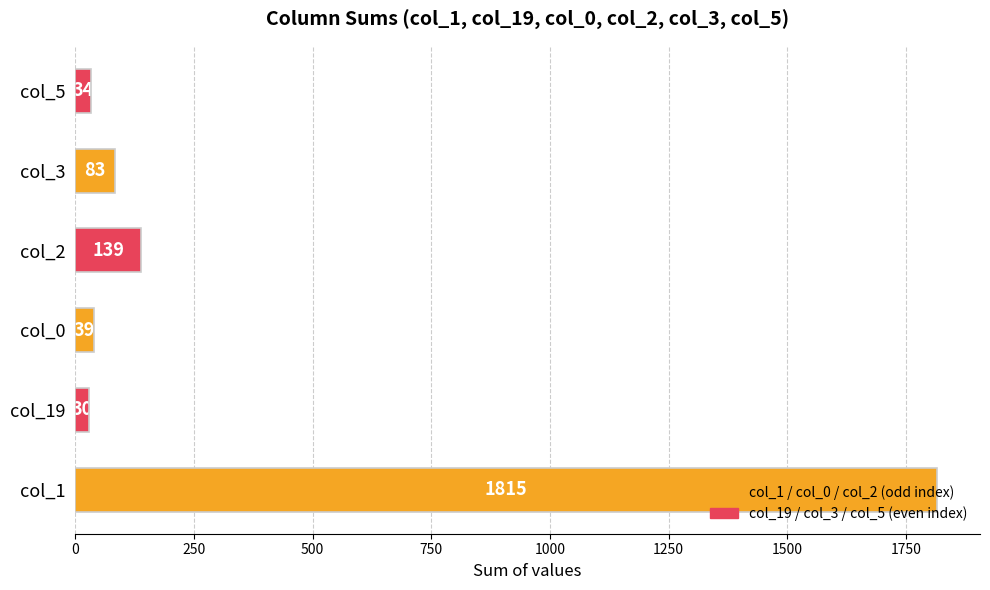

What is the difference between the second highest and second lowest values?

105